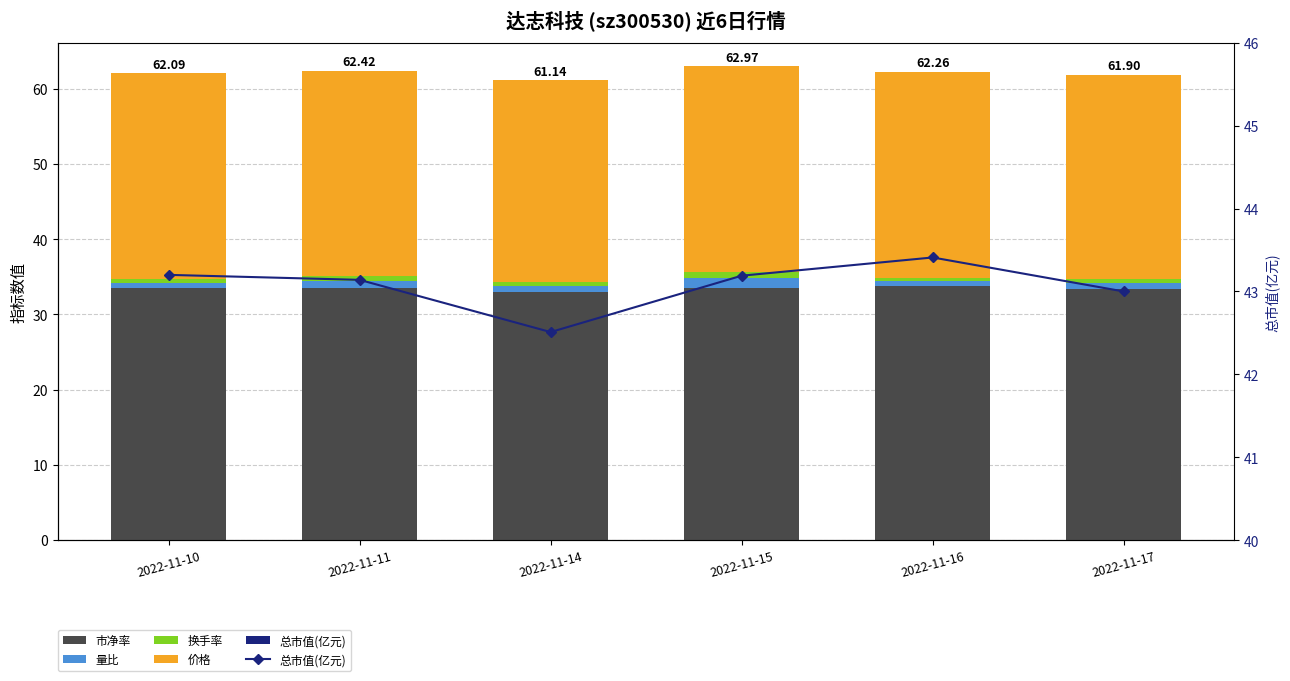

How many bars are there in total?

30